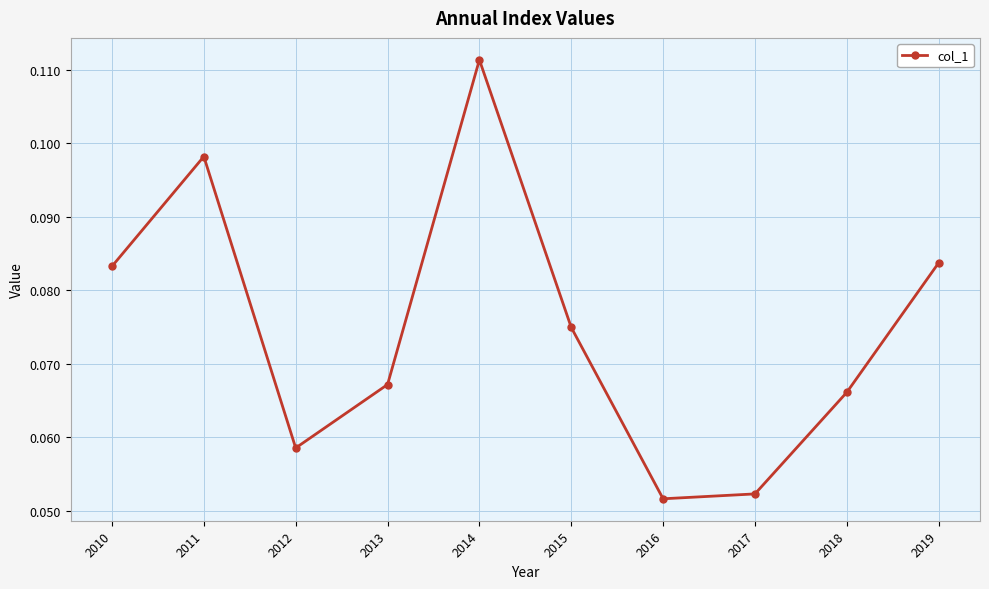

Count the values in the range 0 to 1.

10